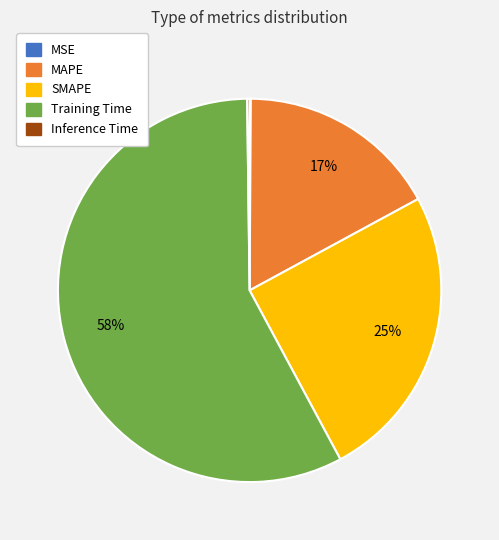

To the nearest percent, what portion does MAPE represent?

17%